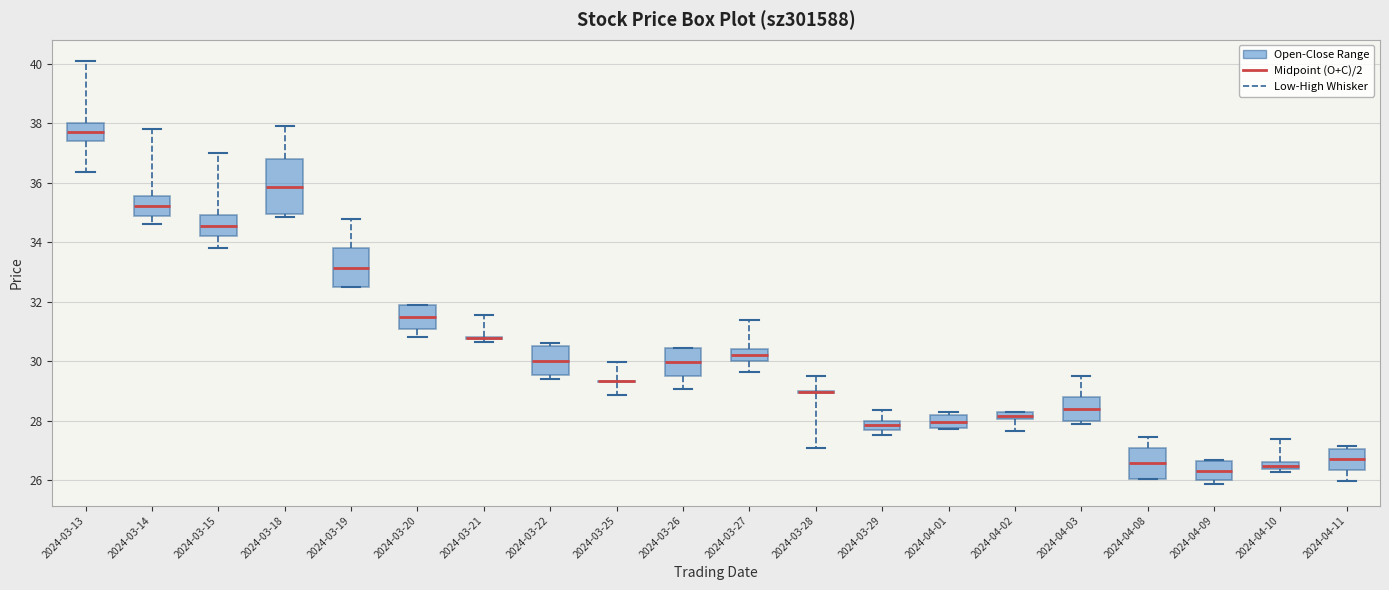

Comparing the boxes themselves (not the whiskers), which one is the tallest?

2024-03-18